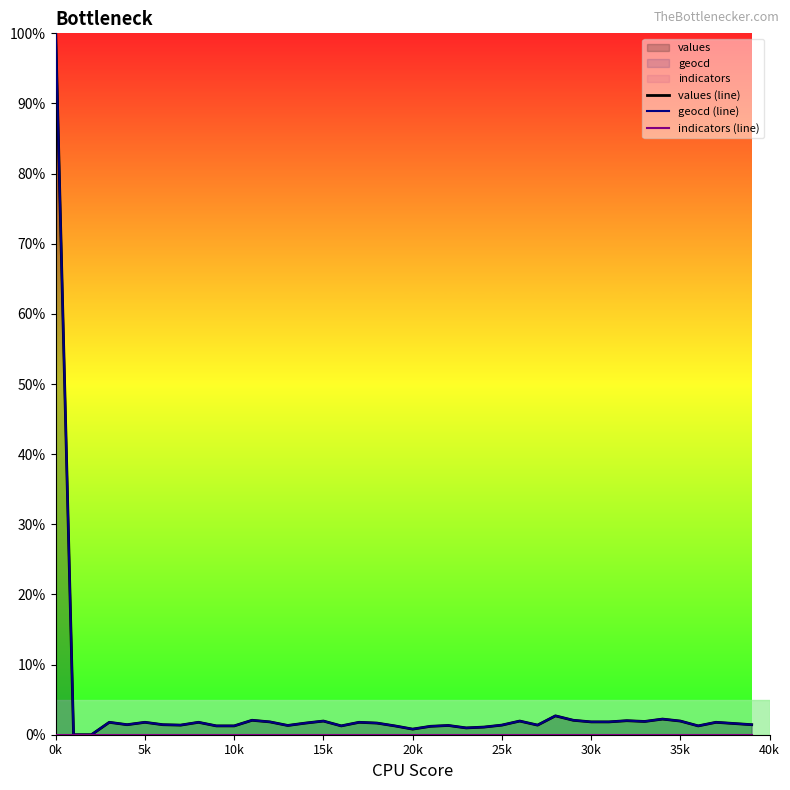

At which label does geocd (line) reach its peak?

0k